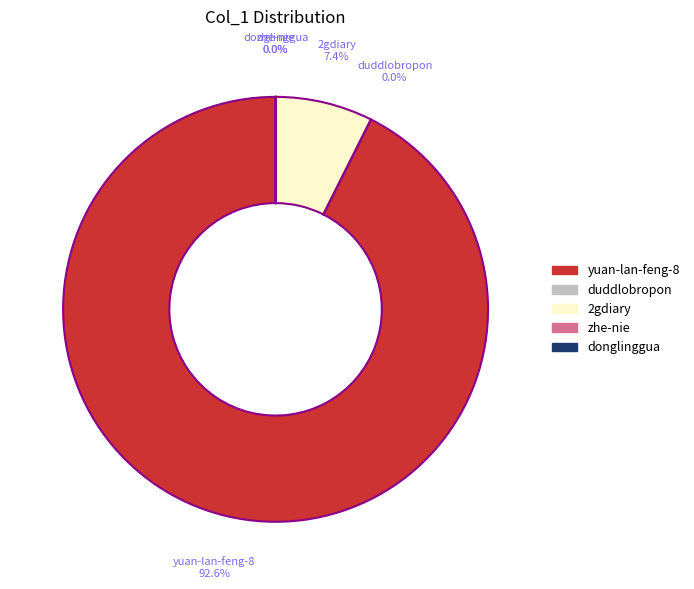

Which slice is the largest?

yuan-lan-feng-8